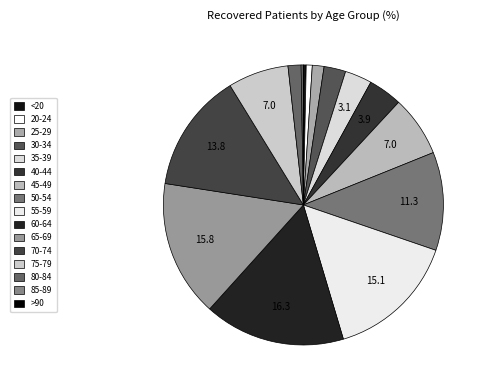

How many slices are in this pie chart?

16